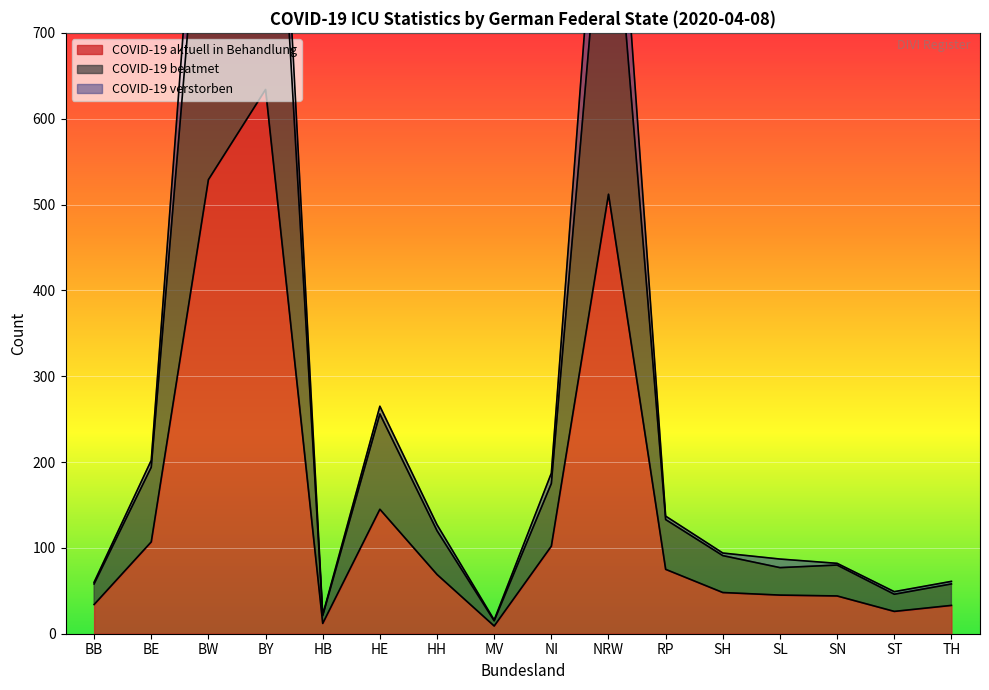

Is it true that COVID-19 aktuell in Behandlung equals 44 at SN?

True